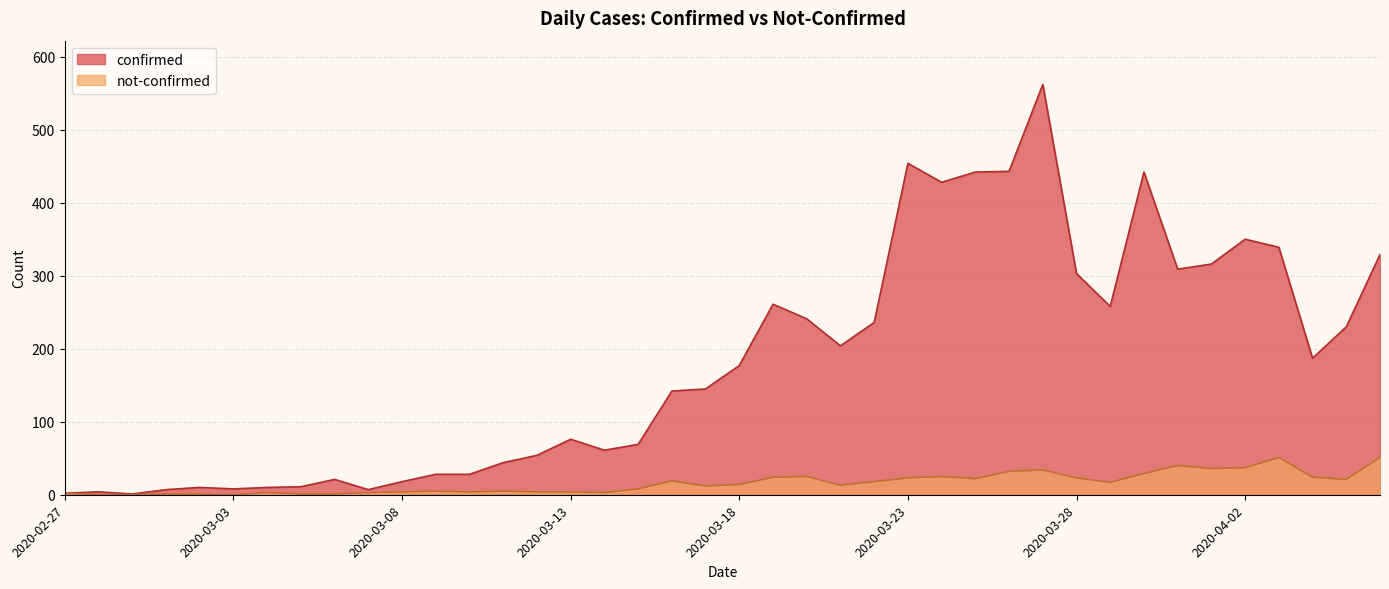

At which category is the sum across all series the highest?

2020-03-27